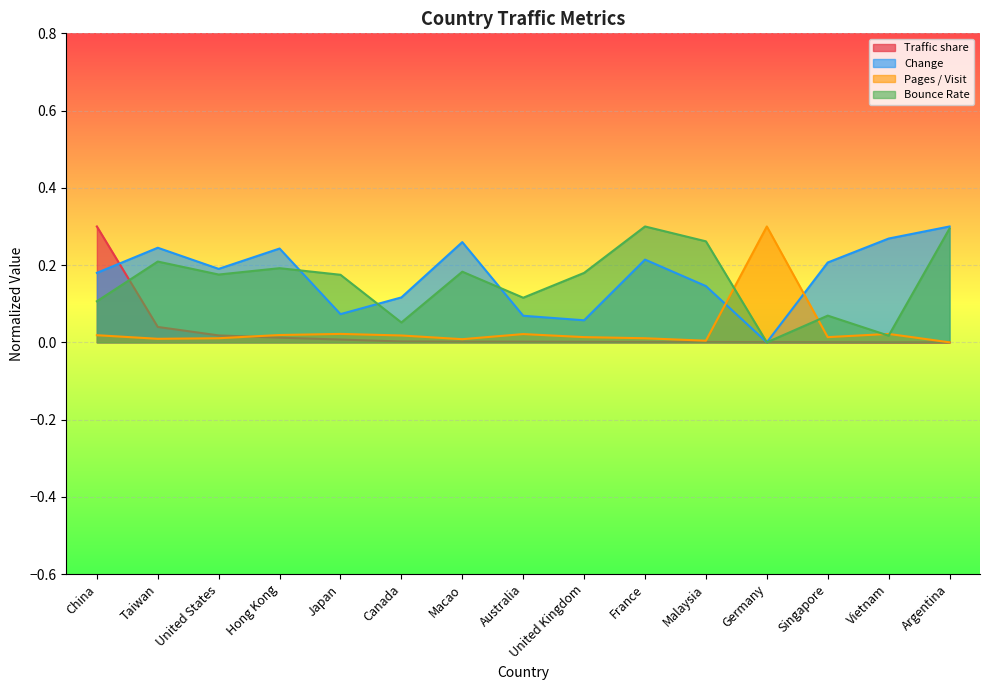

At which label is Pages / Visit closest to 0?

Argentina